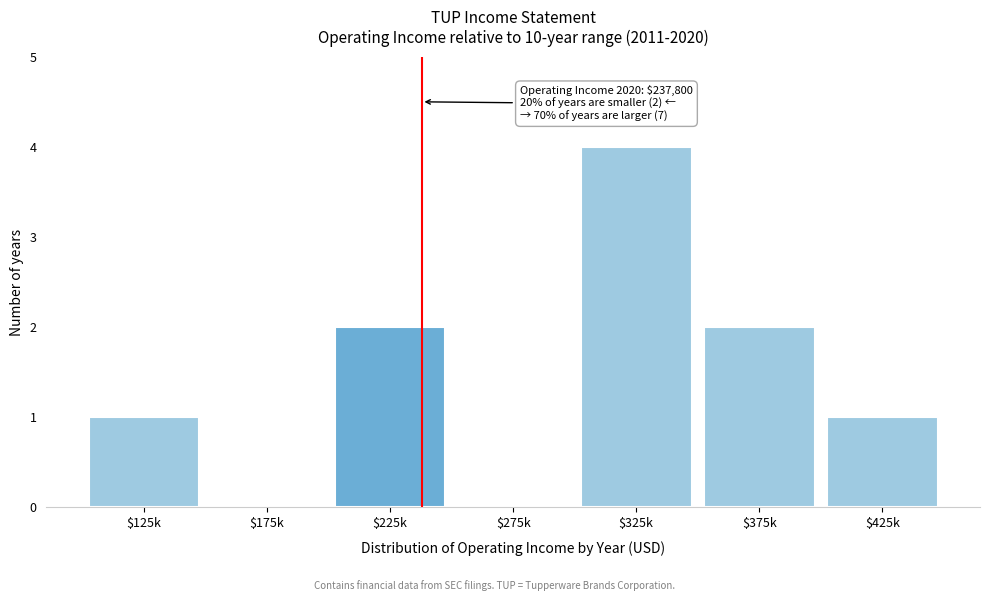

The chart shows a value of 3 at $375k. True or false?

False